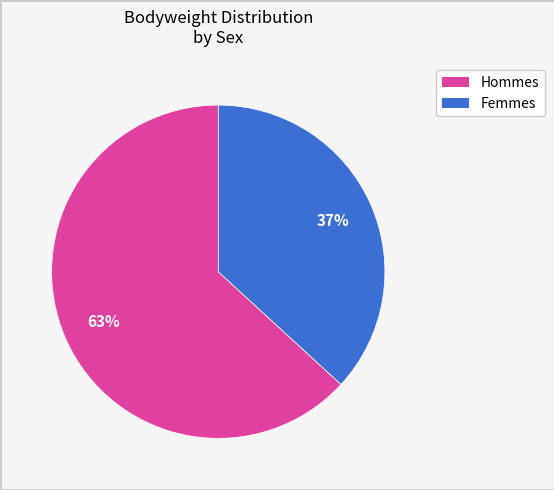

To the nearest percent, what is the difference between the largest and smallest slice percentages?

26%